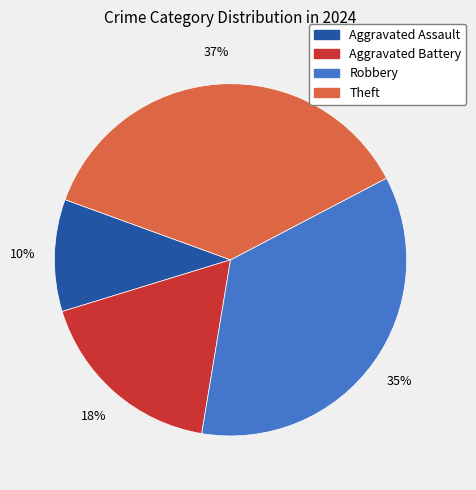

Do Robbery and Aggravated Battery together represent more than half of the pie?

Yes